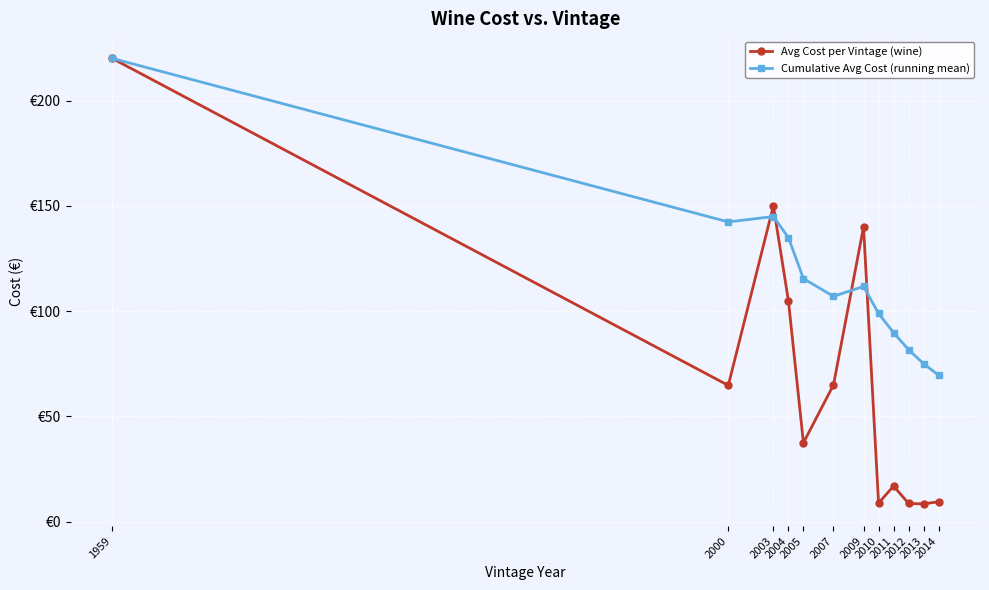

The Avg Cost per Vintage (wine) series shows 3.5 at 2012. True or false?

False